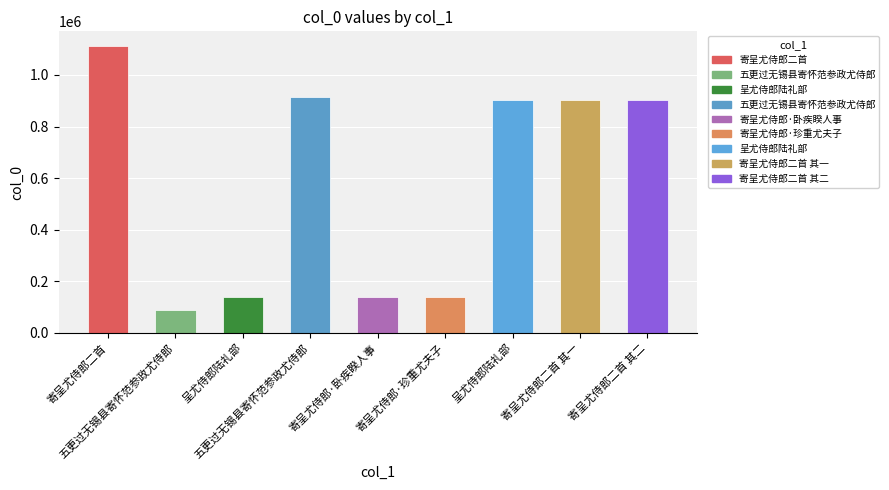

Does the chart contain any negative values?

No